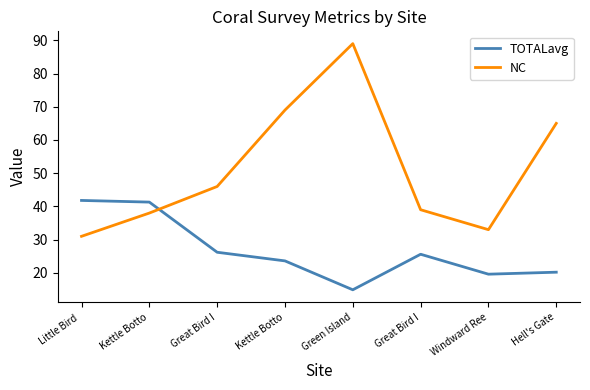

What is the value of the NC point at the 1st from the left?

31.0